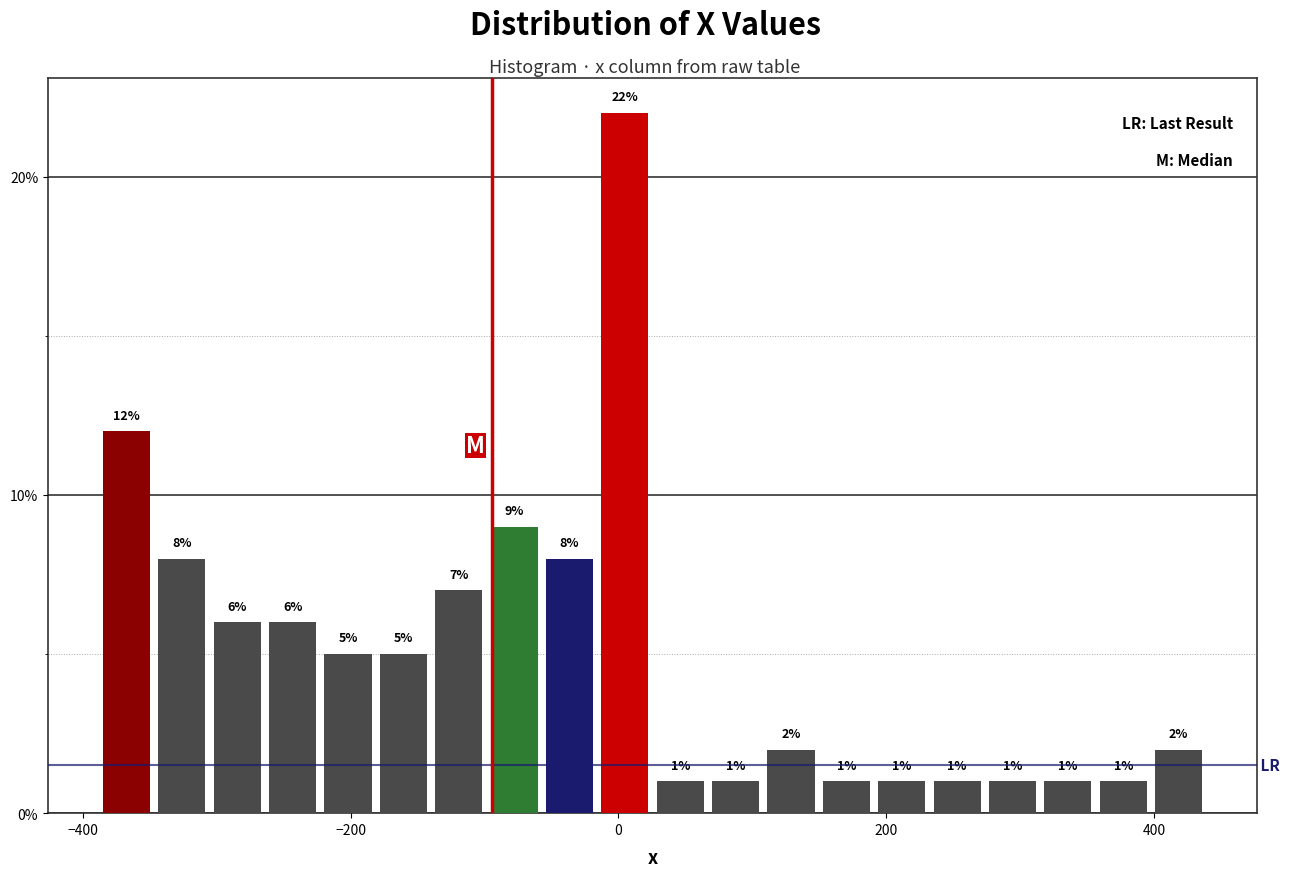

Read against the x-axis, roughly where is the centre of the tallest bar?

0